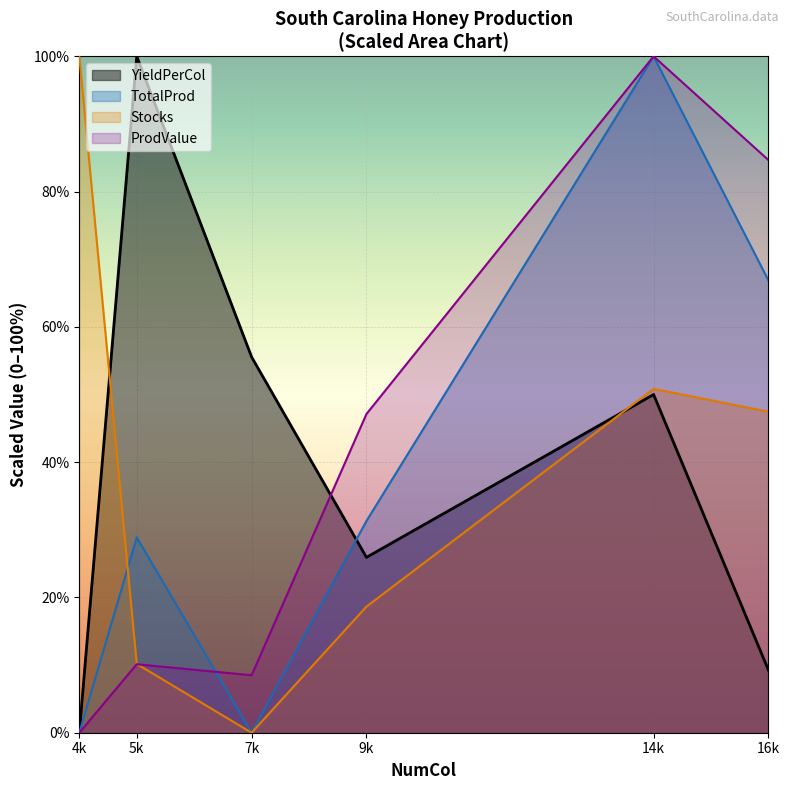

Between 7k and 9k, which series saw the biggest shift?

ProdValue